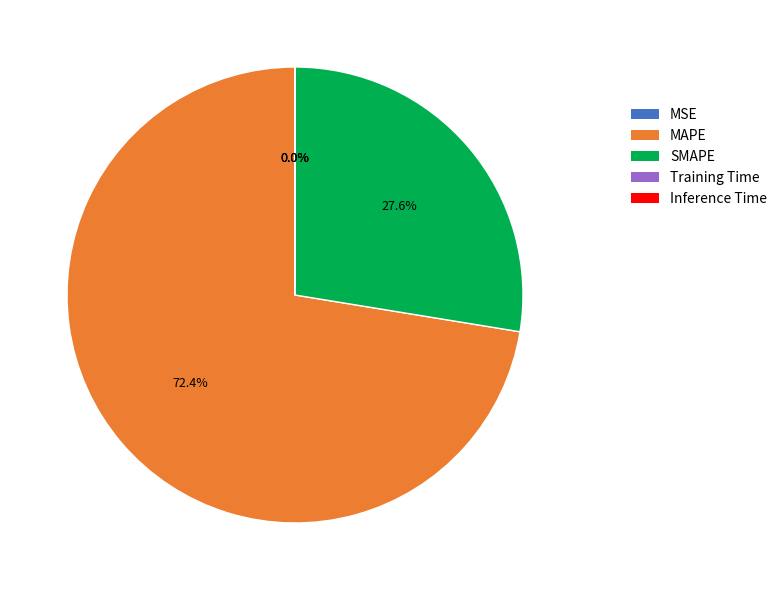

Combined, do MAPE and SMAPE account for over 50%?

Yes